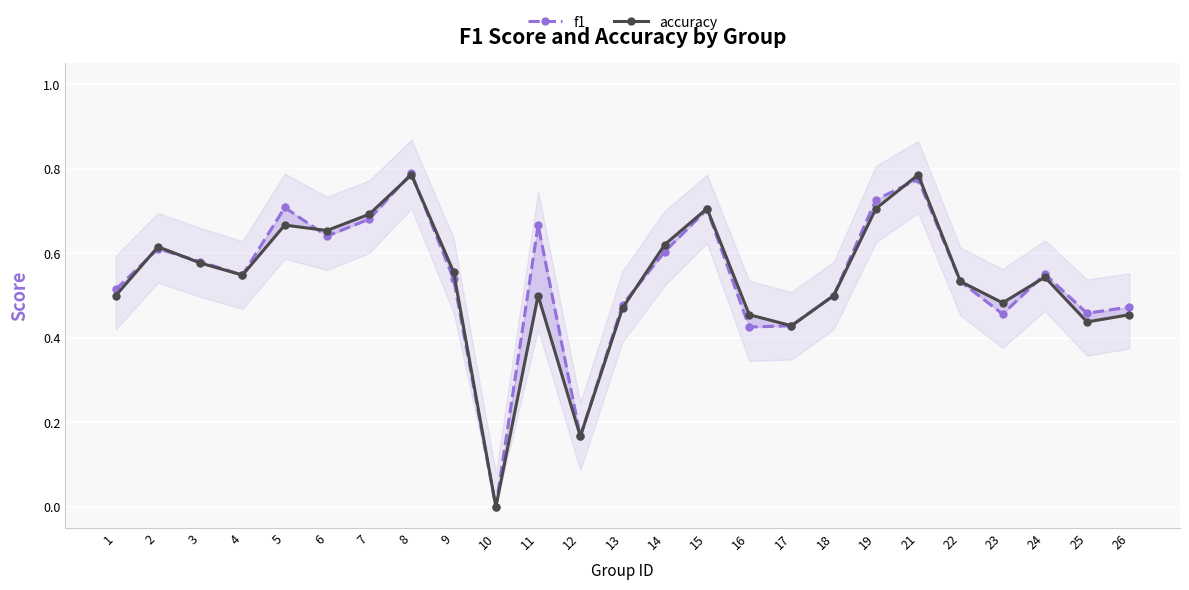

Reading left to right, extract all data points from this chart.

f1: 0.5	0.6	0.6	0.5	0.7	0.6	0.7	0.8	0.5	0.0	0.7	0.2	0.5	0.6	0.7	0.4	0.4	0.5	0.7	0.8	0.5	0.5	0.6	0.5	0.5
accuracy: 0.5	0.6	0.6	0.5	0.7	0.7	0.7	0.8	0.6	0.0	0.5	0.2	0.5	0.6	0.7	0.5	0.4	0.5	0.7	0.8	0.5	0.5	0.5	0.4	0.5